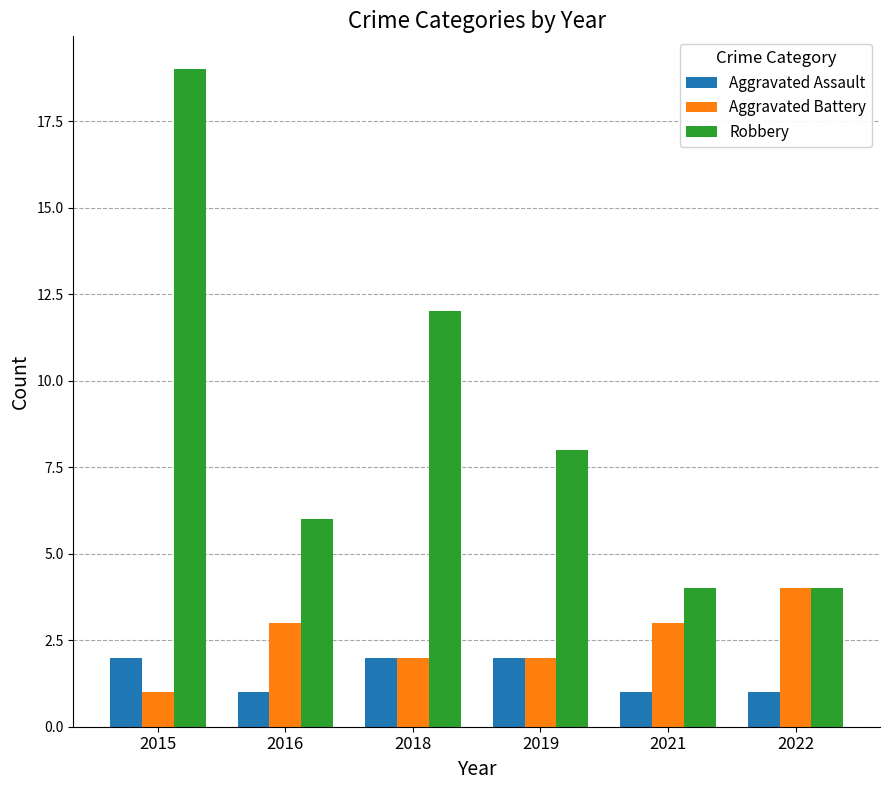

How many bars are there in each group?

3